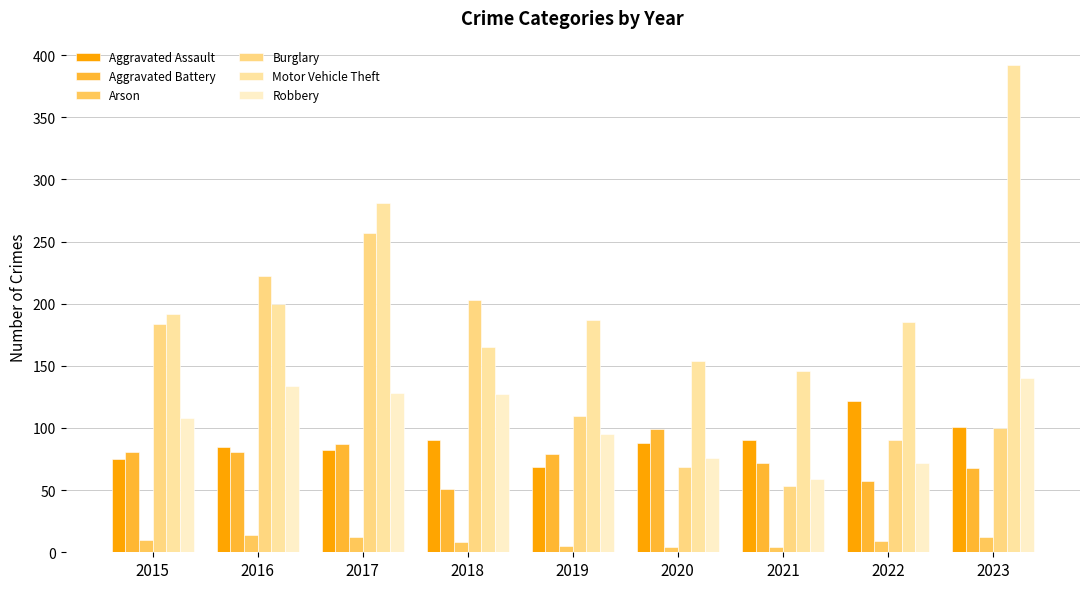

Does the chart contain any negative values?

No